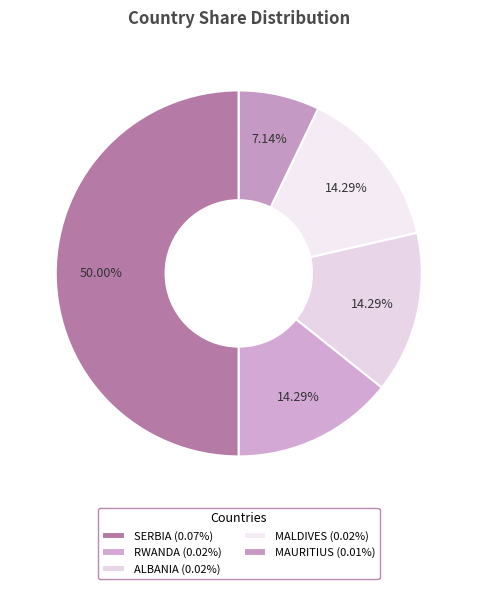

Between MALDIVES and MAURITIUS, which is larger?

MALDIVES